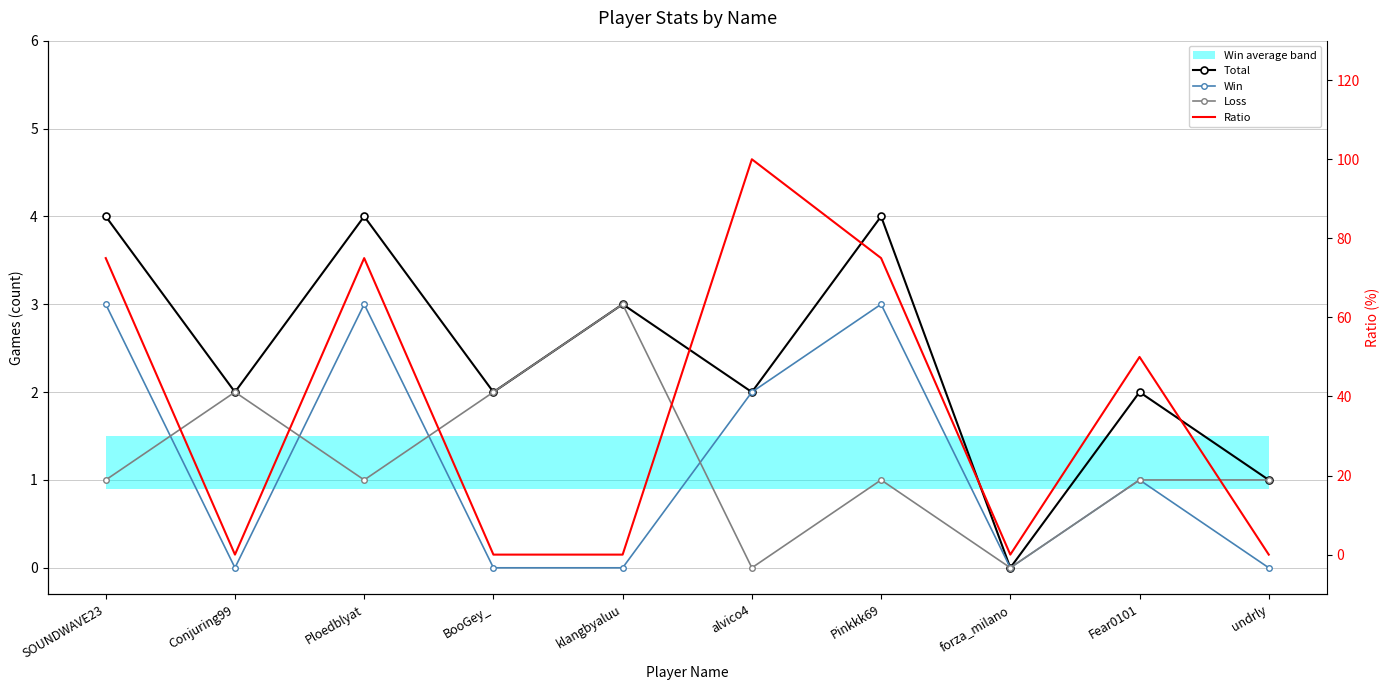

What is the difference between the Ratio values at SOUNDWAVE23 and forza_milano?

75